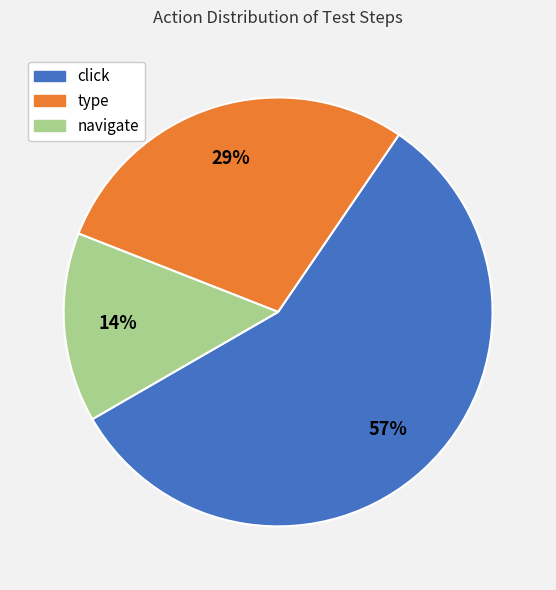

What is the smallest slice in the pie chart?

navigate